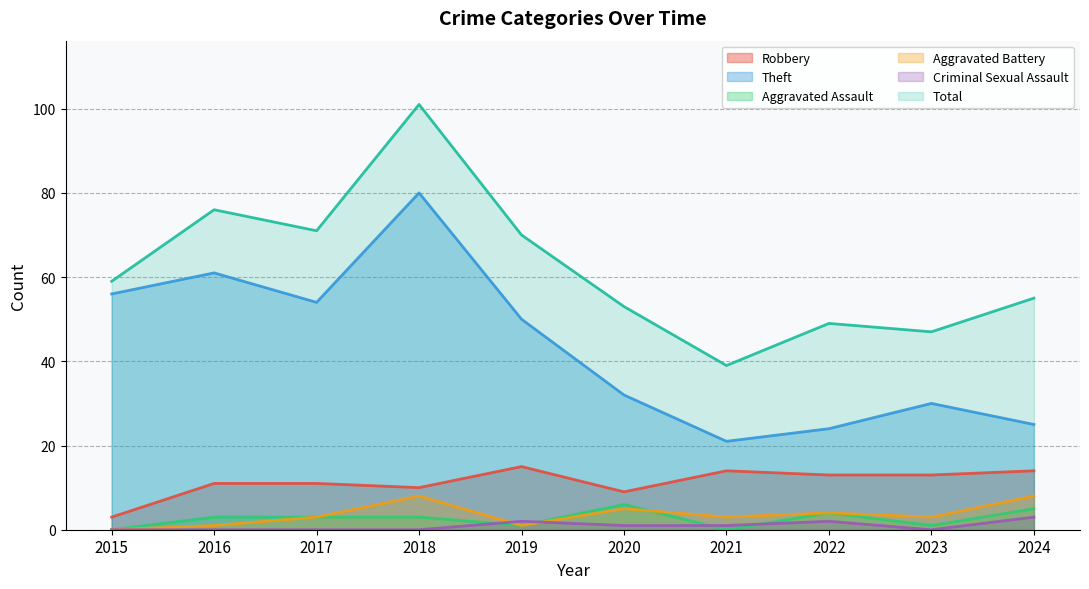

How many Criminal Sexual Assault values are between 0 and 2?

9